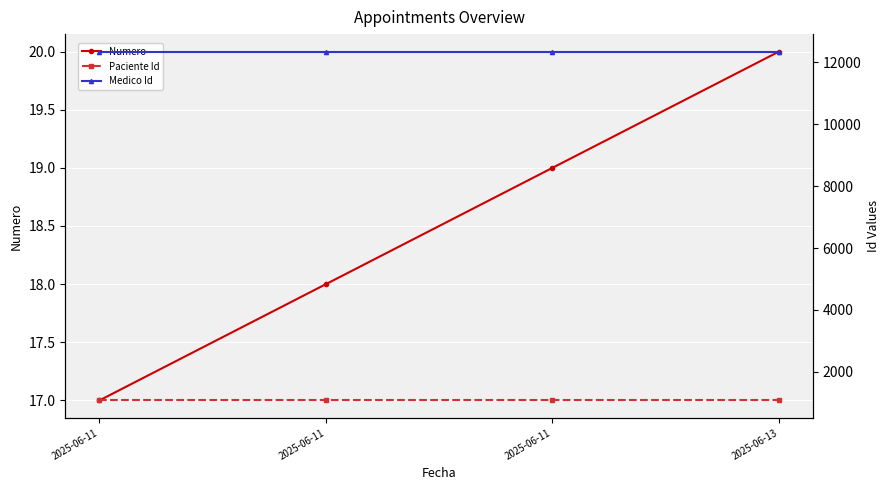

Reading right to left, transcribe all the data shown in this chart.

Numero: 20	19	18	17
Paciente Id: 1080	1080	1080	1080
Medico Id: 12345	12345	12345	12345